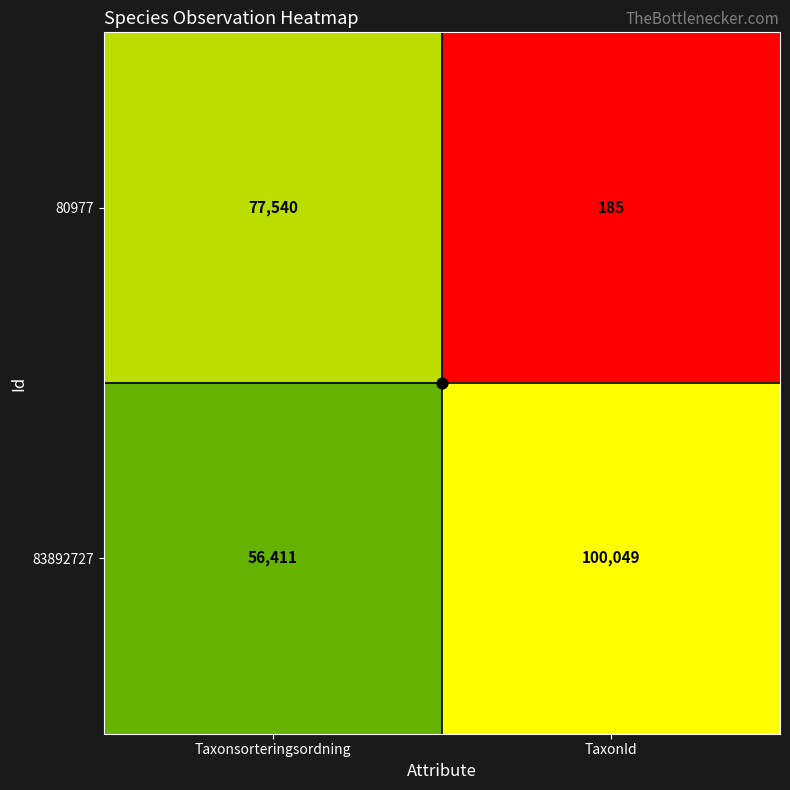

What is the total value across all series at Taxonsorteringsordning?

133951